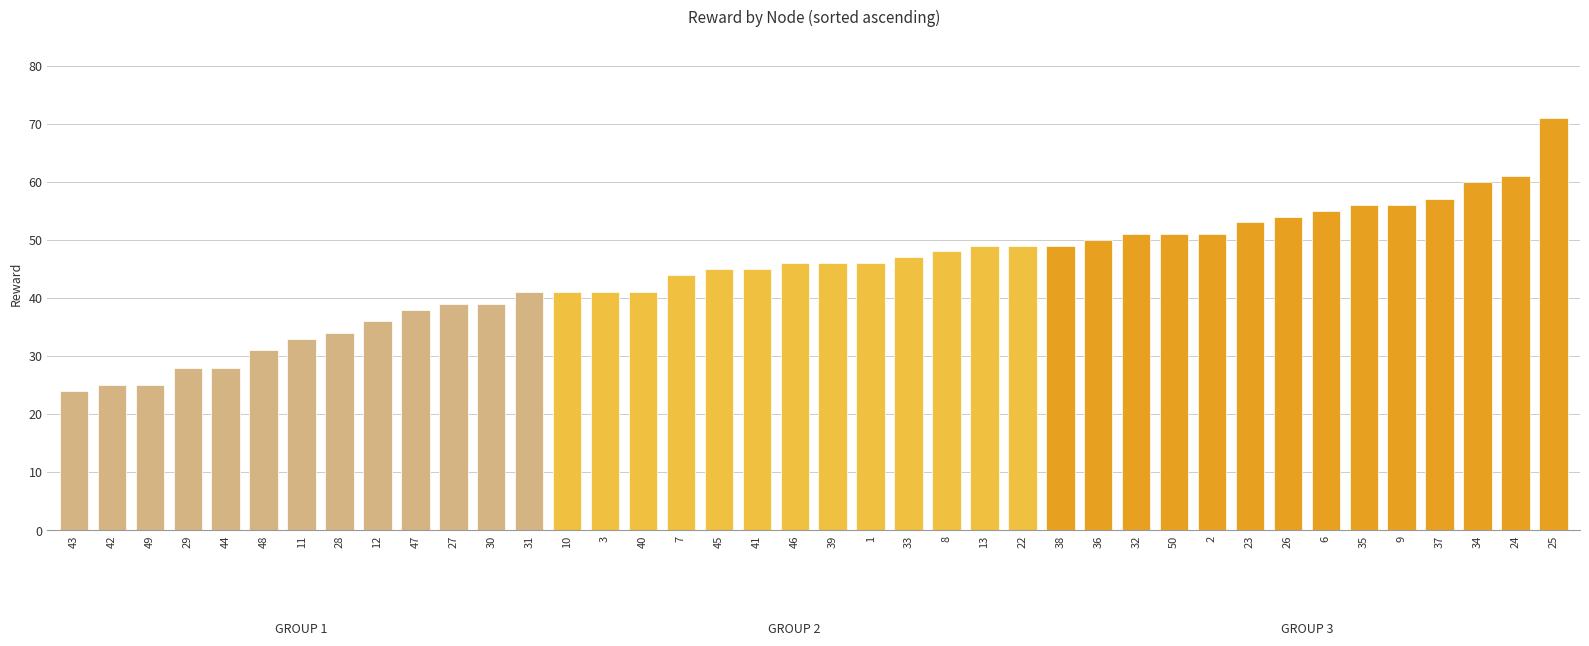

What is the difference between the values at 42 and 3?

16